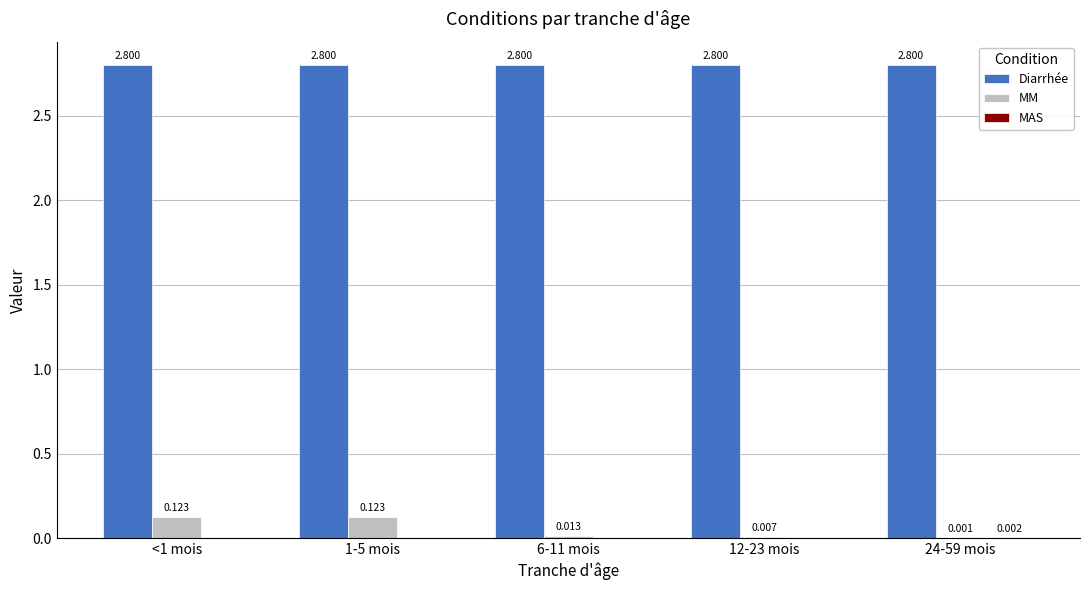

Which series changed the most between 6-11 mois and 24-59 mois?

MM